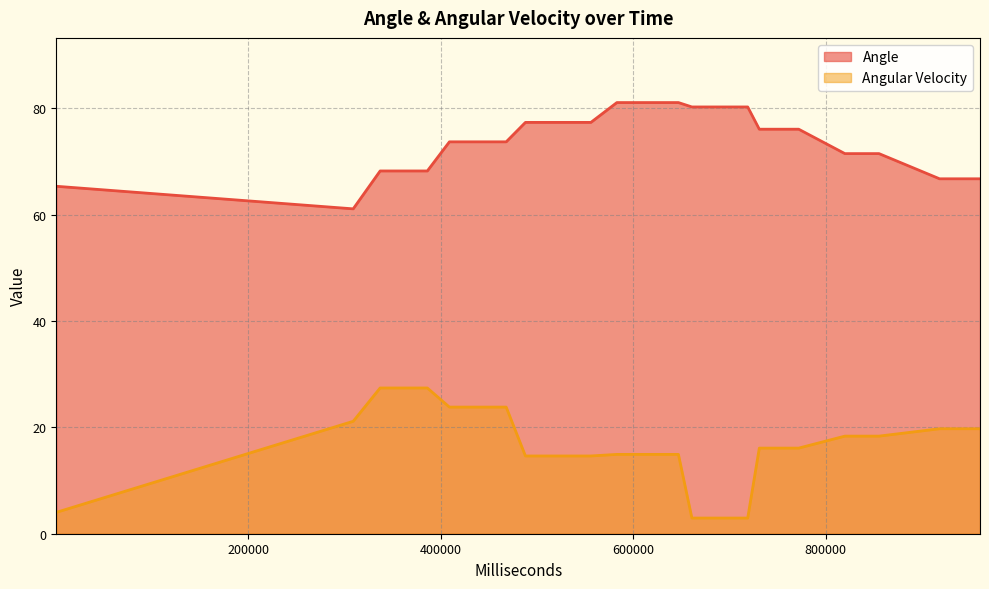

True or false: Angular Velocity has a value of 14.9 at 583161.

True